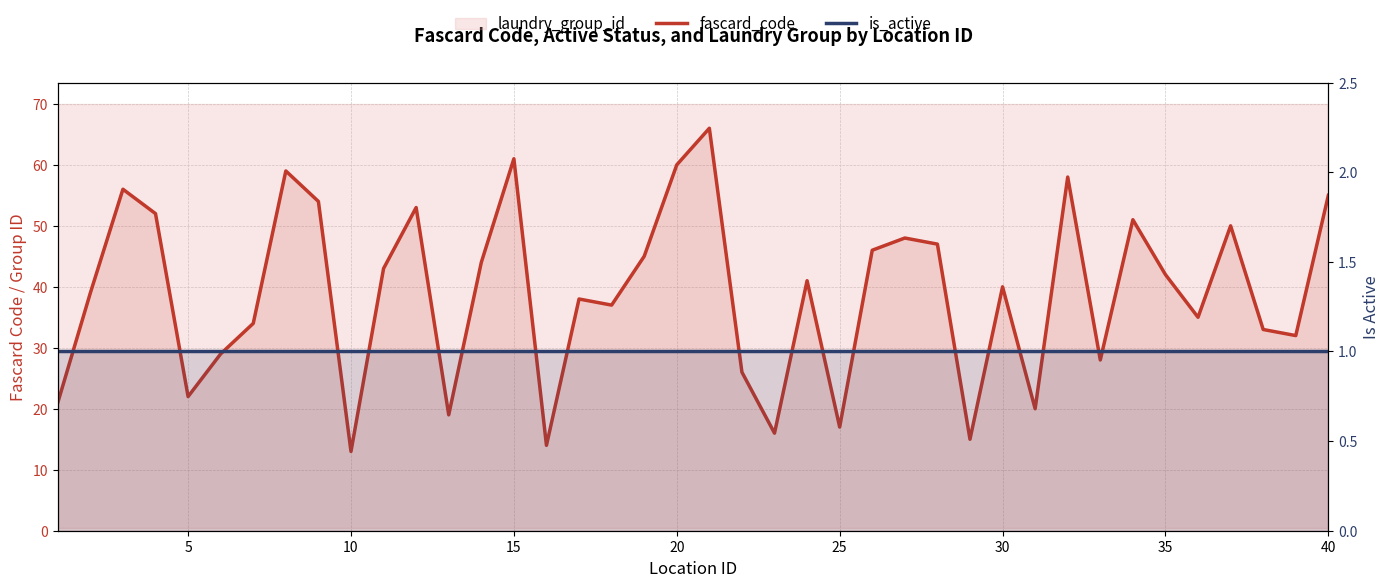

How many interior local peaks does the fascard_code series have?

12